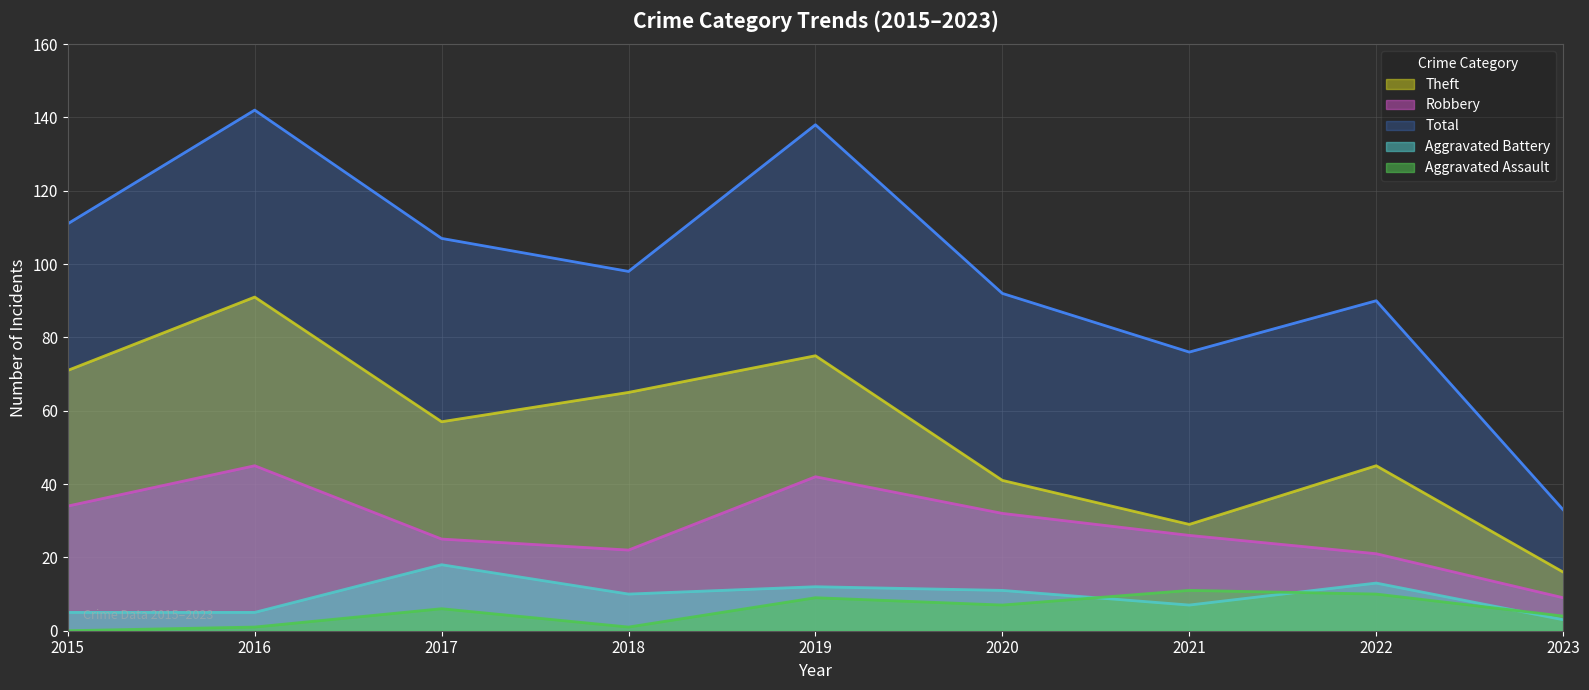

Rank the series at 2019 from highest to lowest value.

Total, Theft, Robbery, Aggravated Battery, Aggravated Assault